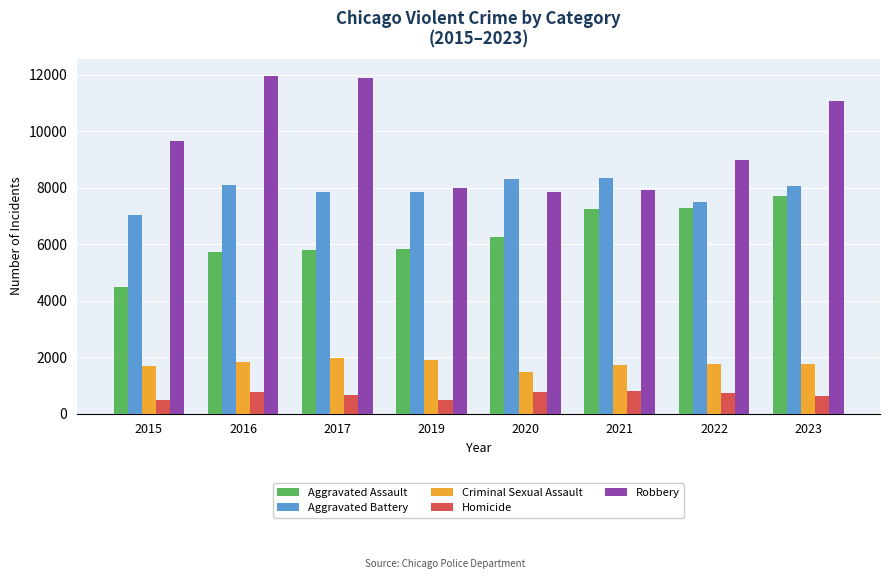

What is the value of the Aggravated Assault bar at the 3rd from the left?

5793